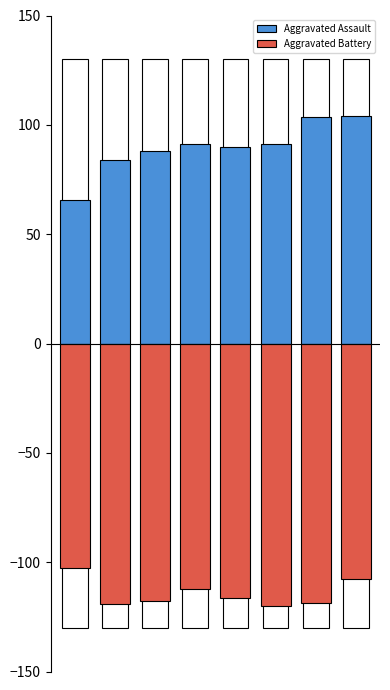

Where is Aggravated Assault nearest to the value 84?

1